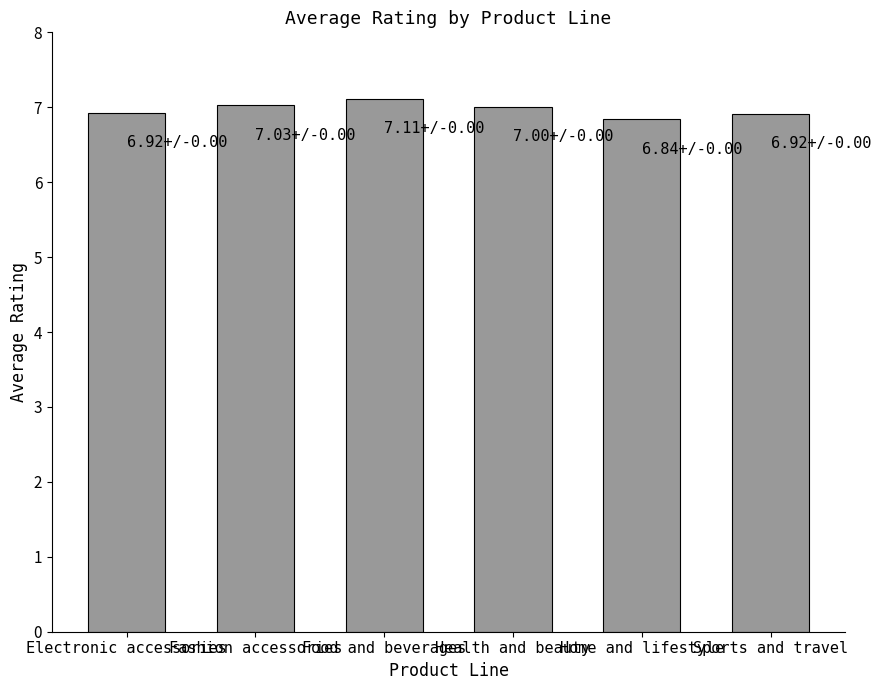

What is the label of the 3rd bar from the left?

Food and beverages